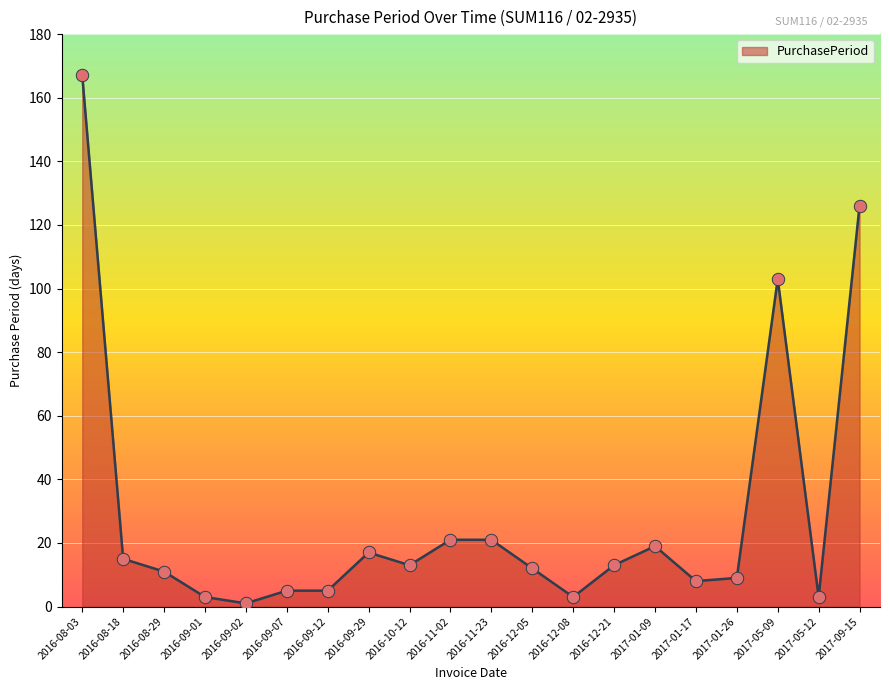

What is the change in value from 2016-09-29 to 2016-12-21?

-4